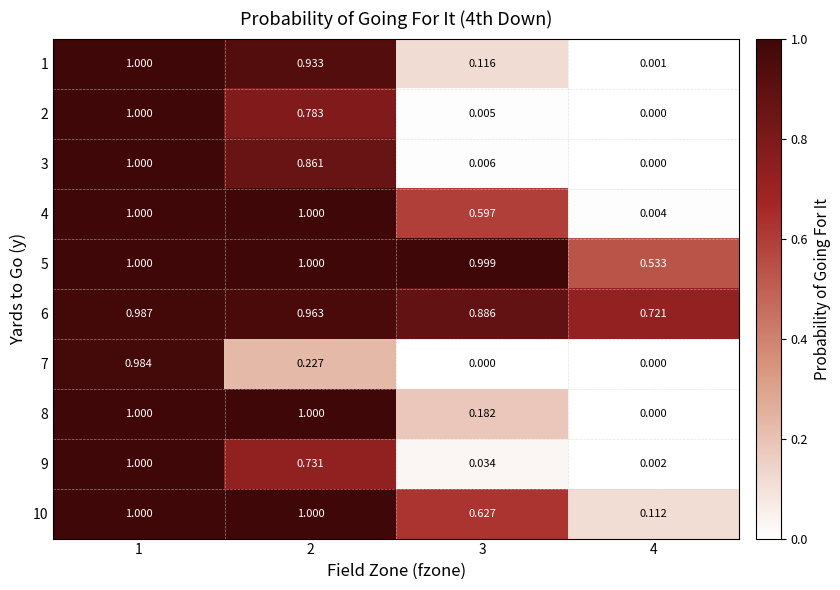

Is the value of 9 at 4 greater than the value of 10 at 3?

No